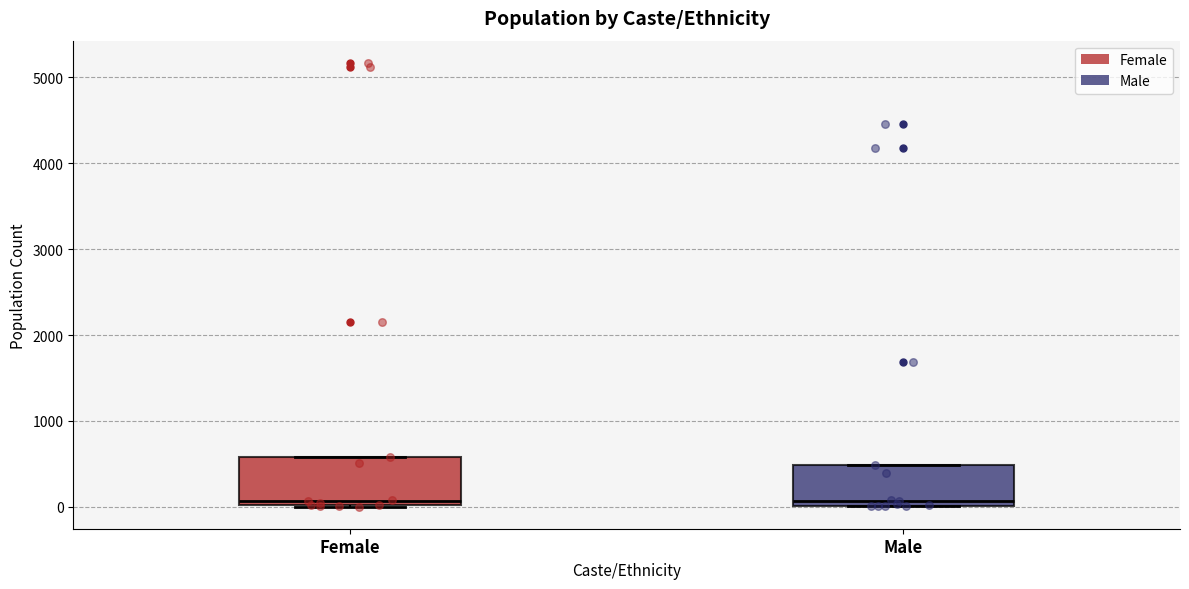

Where does the median line of the box for Female sit on the y-axis? The values are not printed on the chart, so give them approximately, as read against the axis.

100